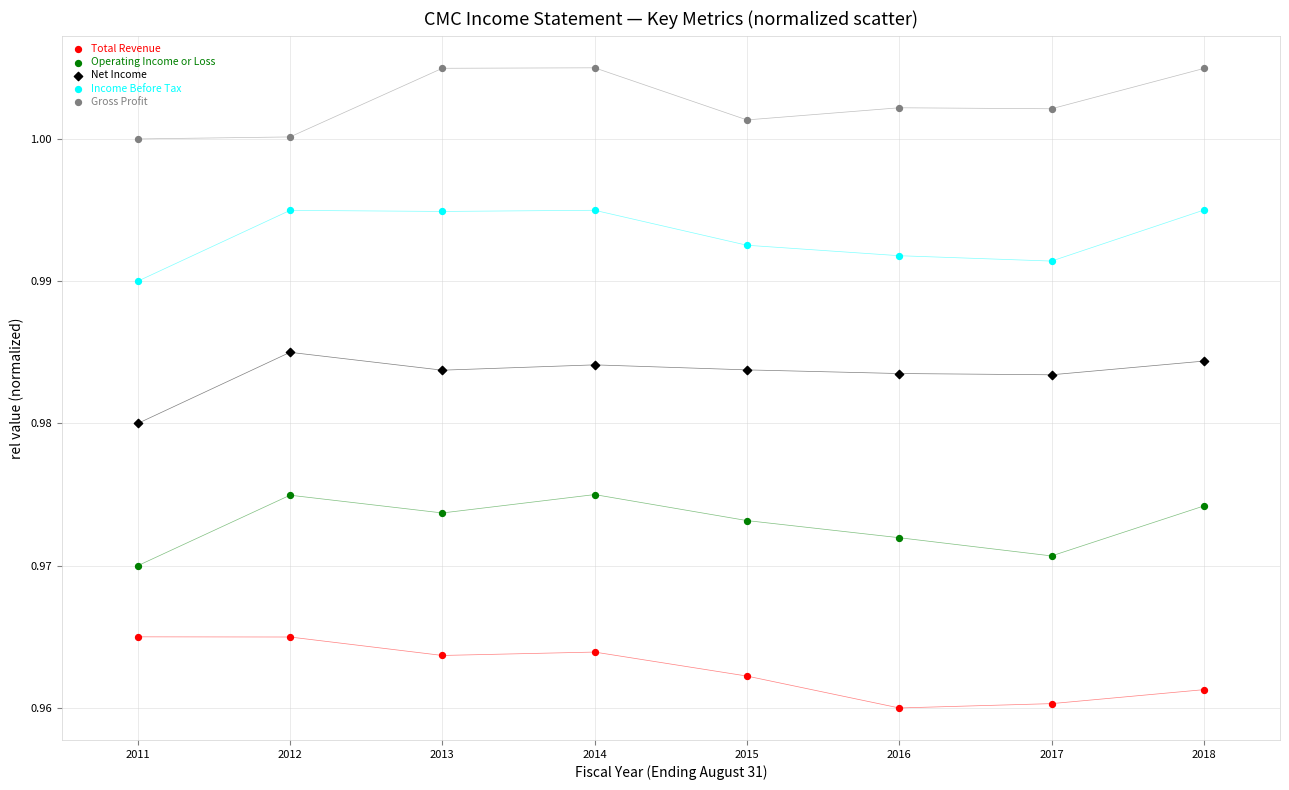

Across all data points, what is the range of X values (max minus min)?

7.0